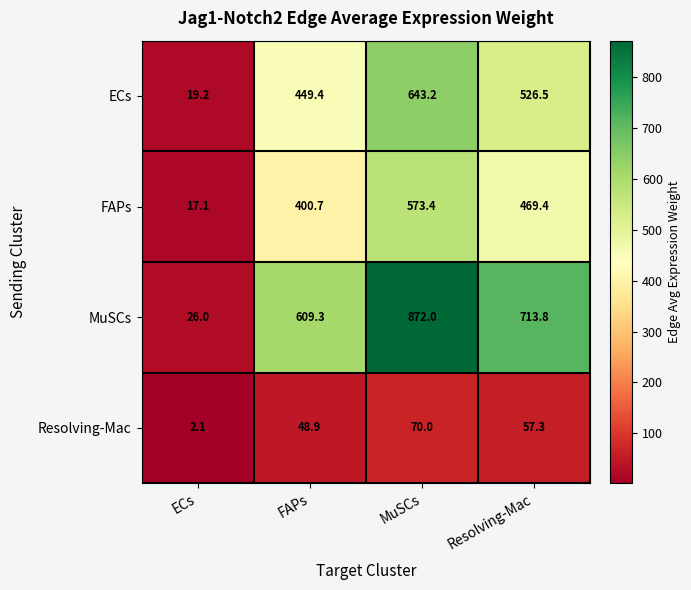

At which label is MuSCs closest to 449?

FAPs